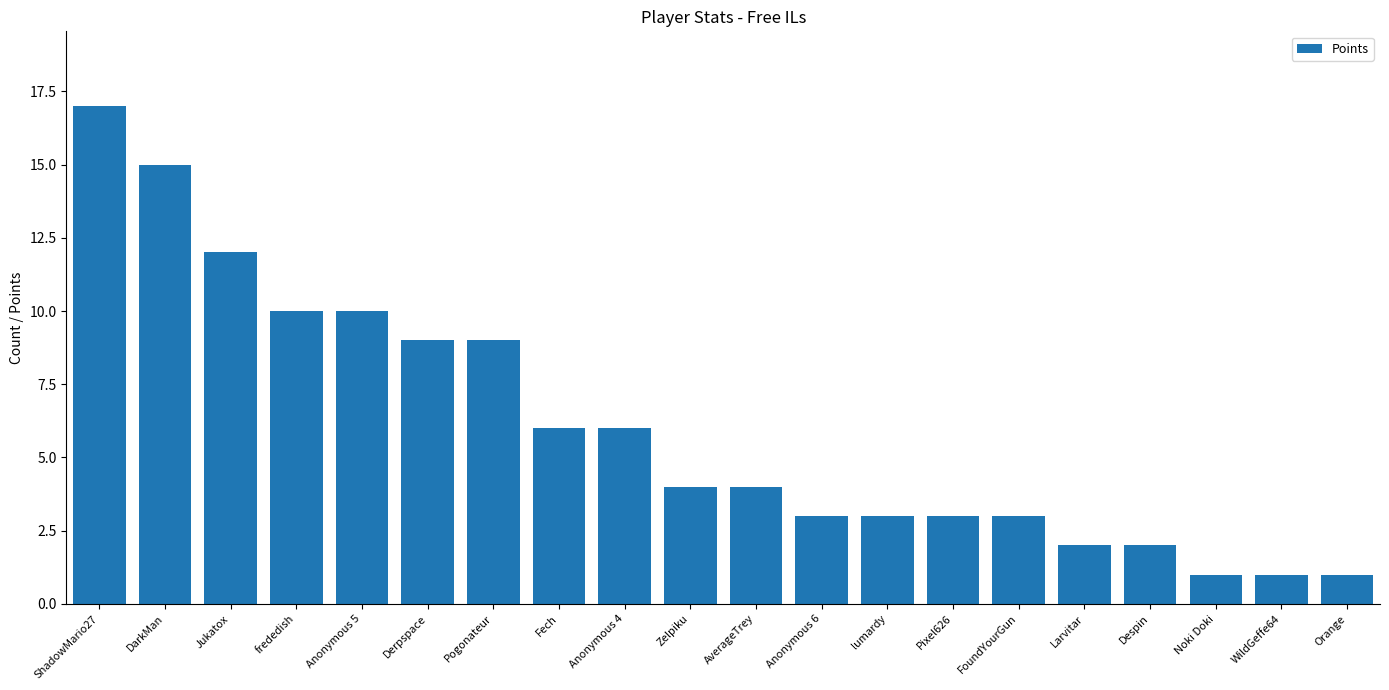

What position from the right is ShadowMario27?

20